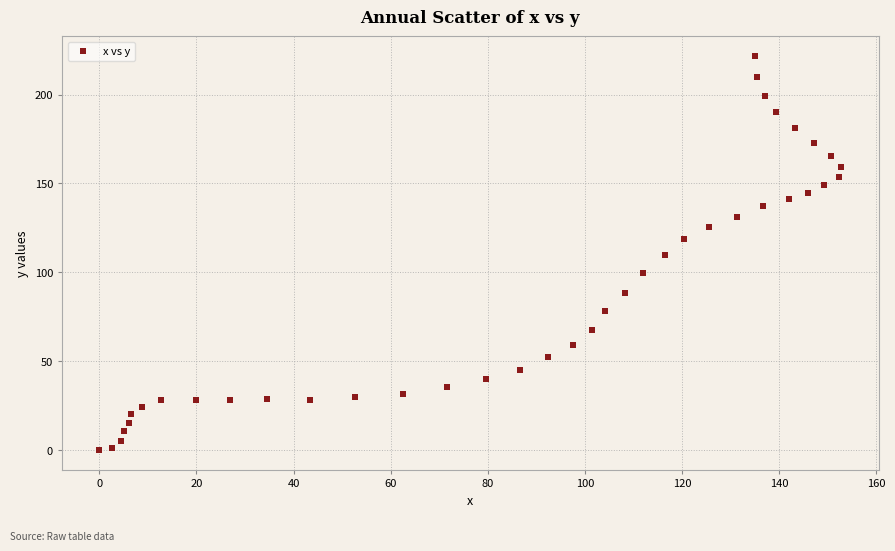

What is the range of Y values (max minus min)?

221.6